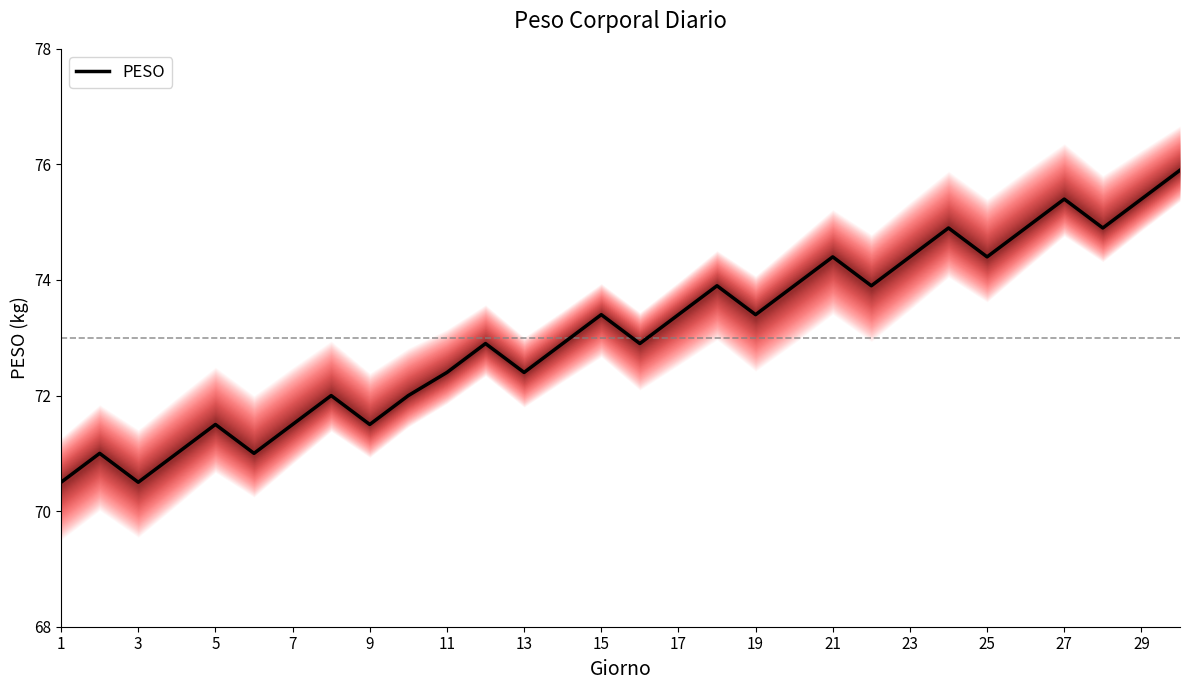

The value of PESO at 5 is 71.5. True or false?

True